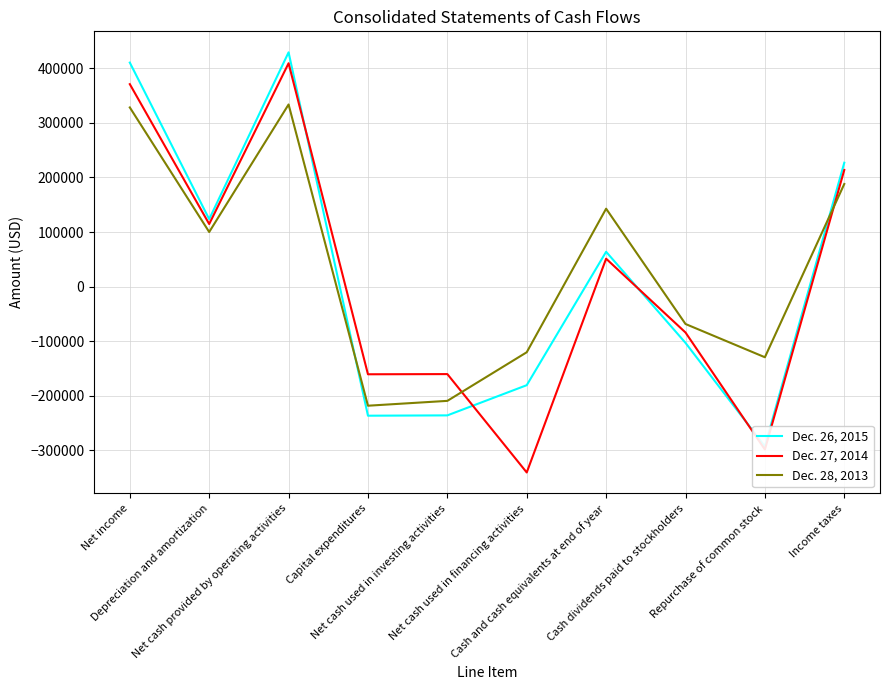

How many negative values does the Dec. 26, 2015 series have?

5